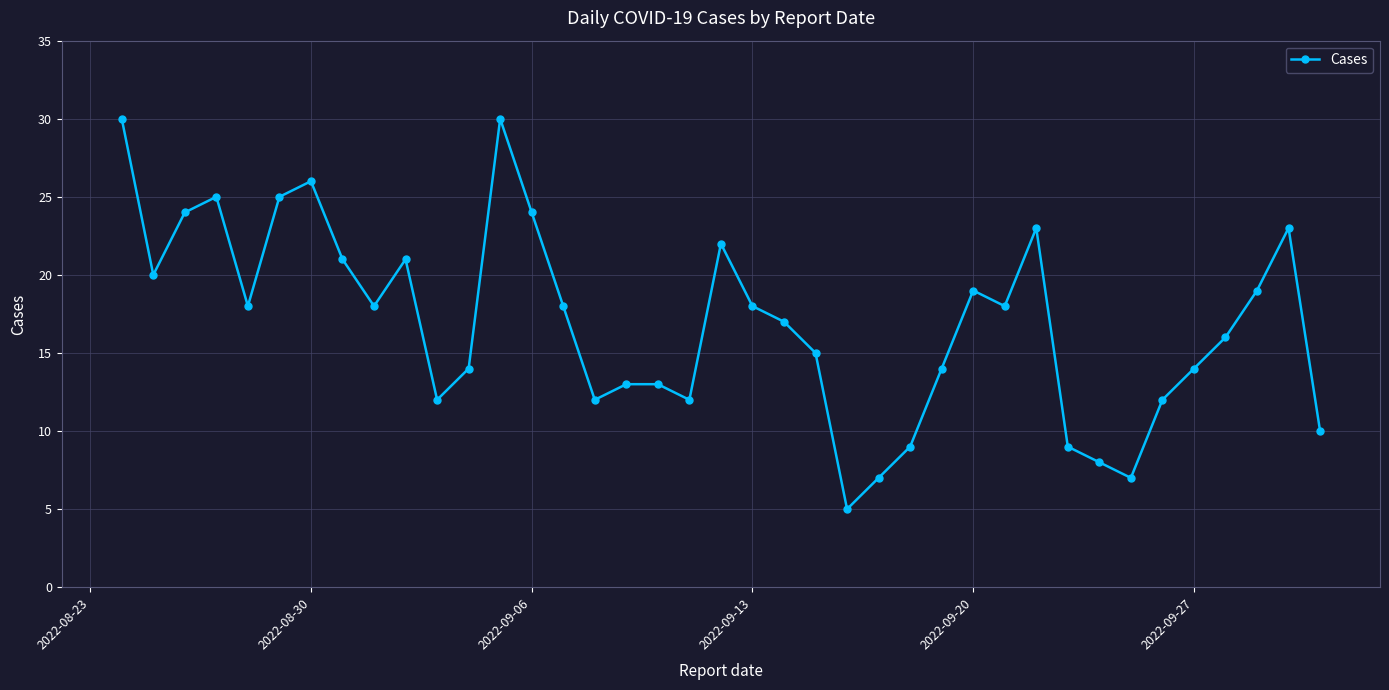

What is the value of the 32nd point from the left?

8